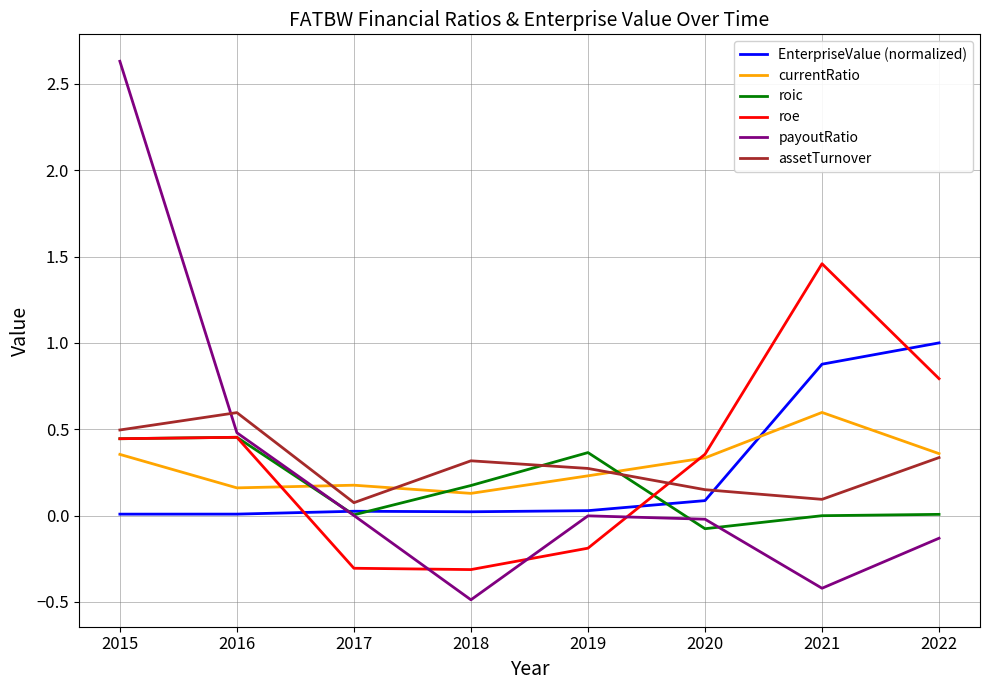

Is it true that payoutRatio equals -0.0 at 2019?

True